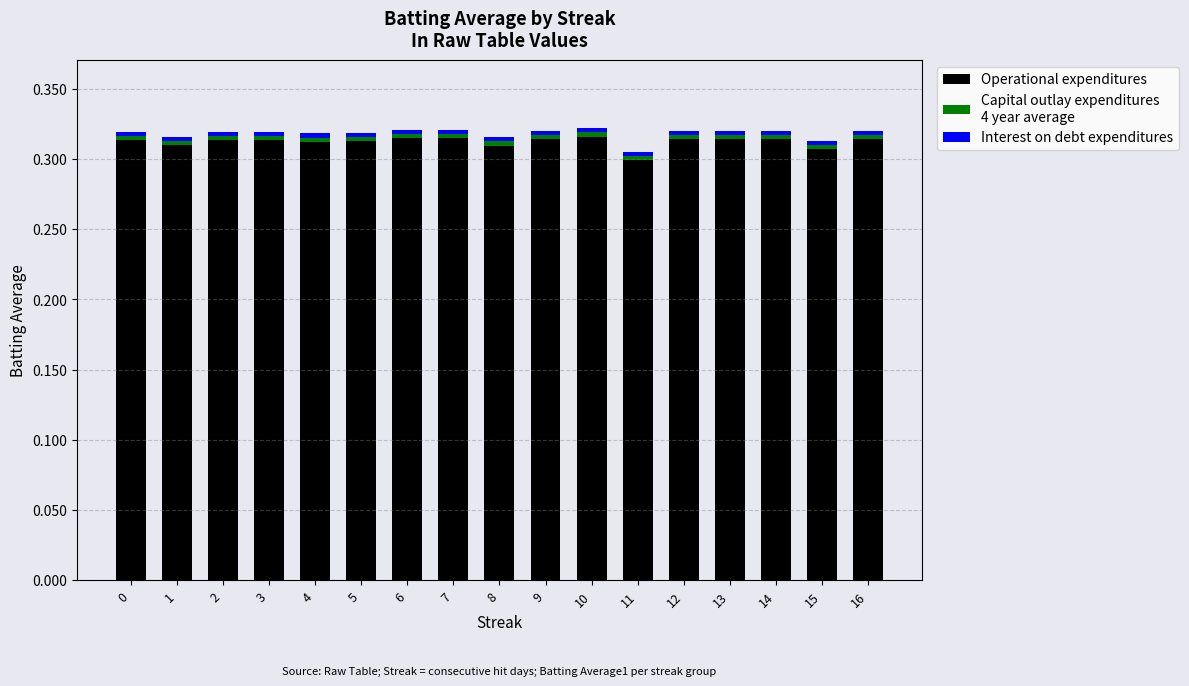

Are the bars grouped side by side (vs. stacked)?

No